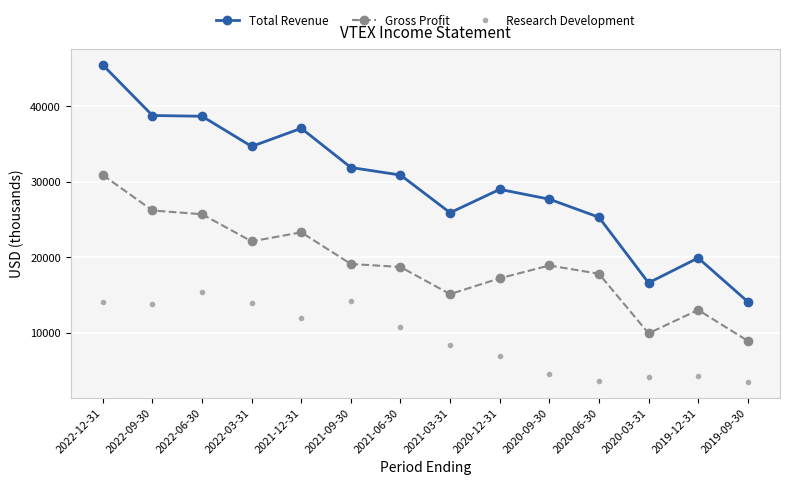

List the series in order of their overall mean, highest first.

Total Revenue, Gross Profit, Research Development